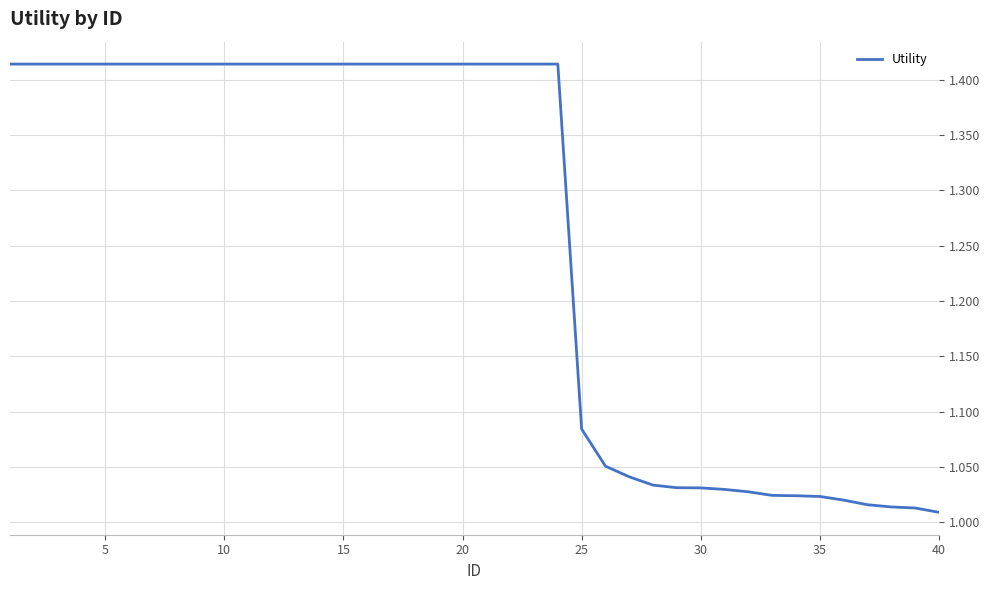

What is the difference between the maximum and minimum values?

0.4